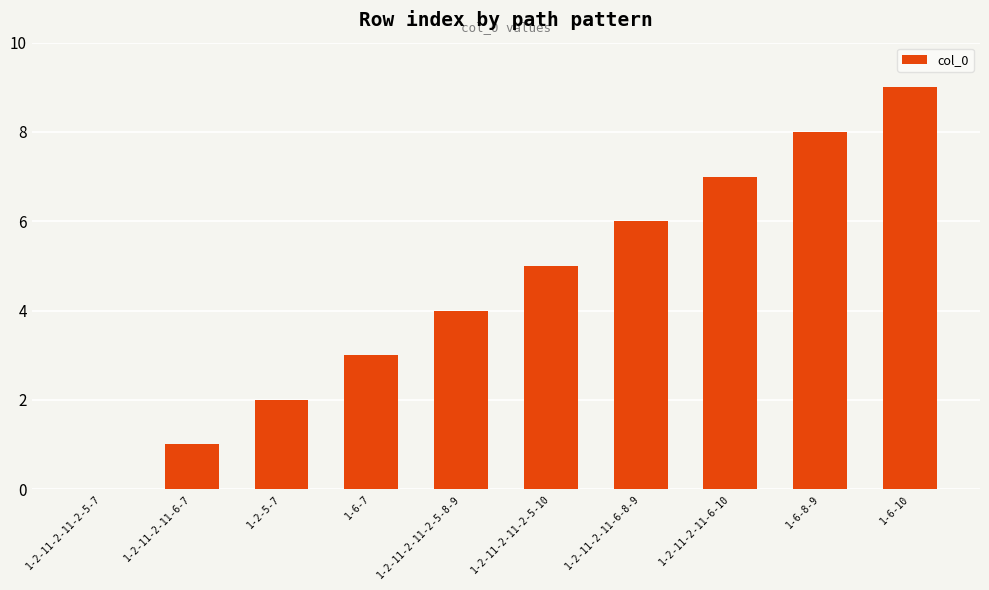

Reading left to right, transcribe all the data shown in this chart.

0	1	2	3	4	5	6	7	8	9